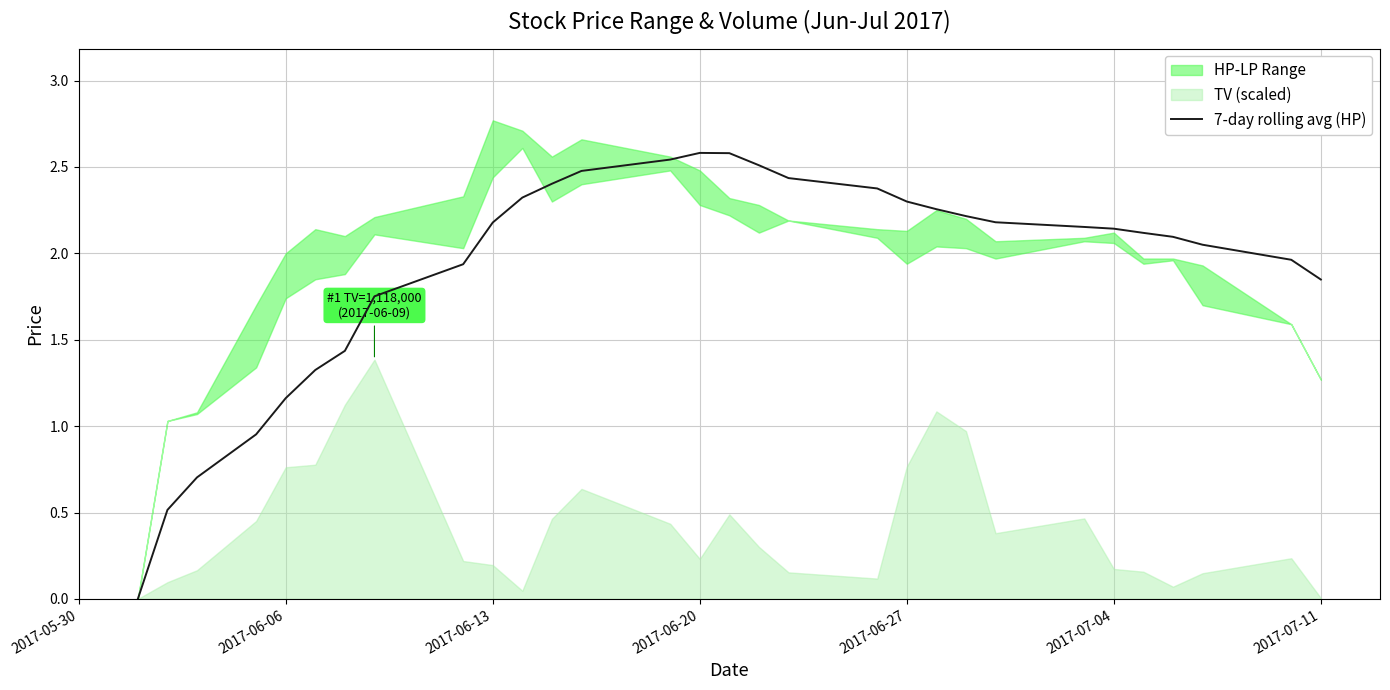

At which category does the data reach its first local peak?

2017-06-20